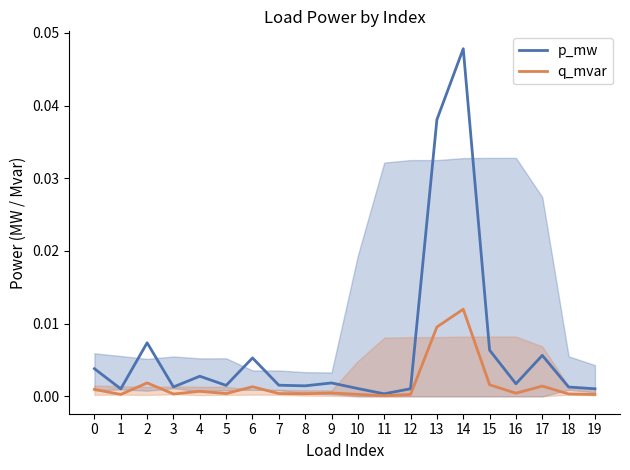

The q_mvar series shows 0.0 at 3. True or false?

True